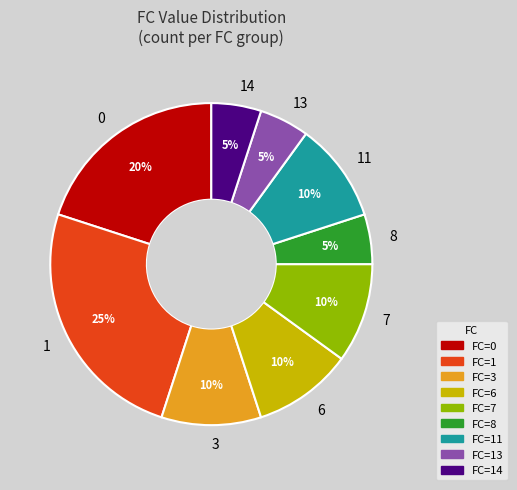

Is the sum of 14 and 0 greater than half?

No